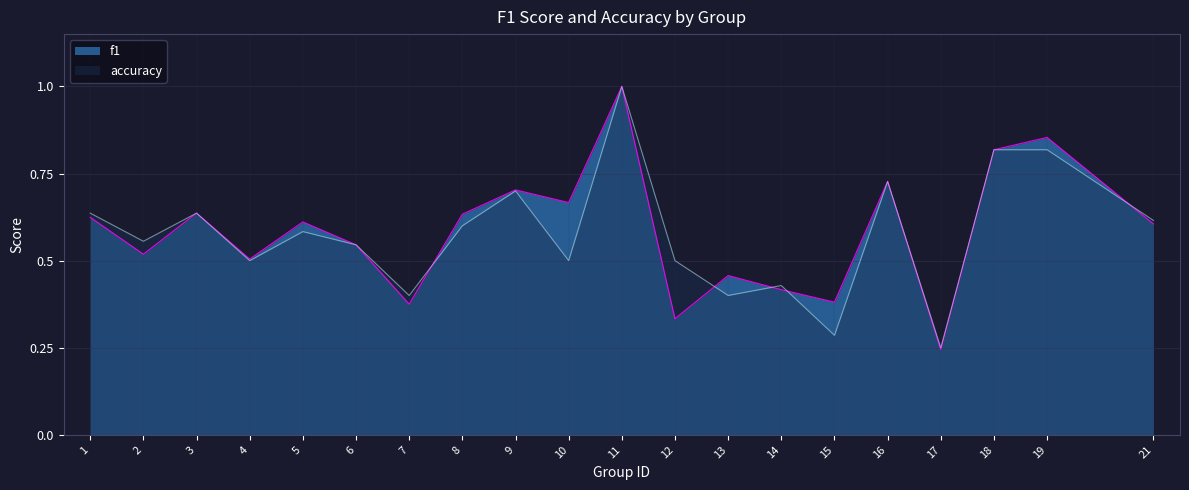

How many series are shown in this chart?

2